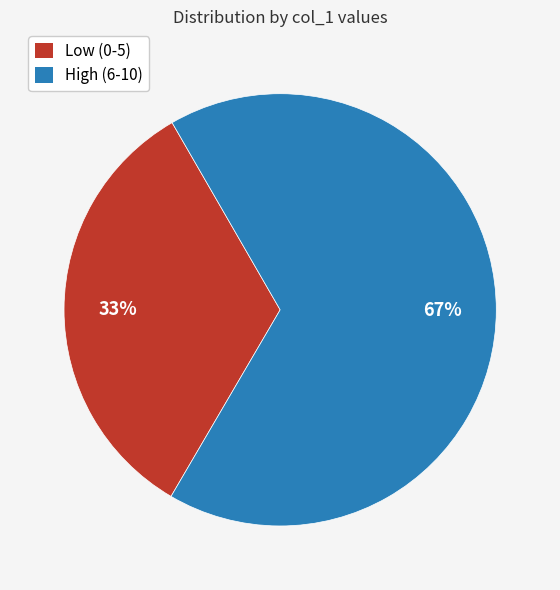

True or false: Low (0-5) accounts for 33% of the total.

True